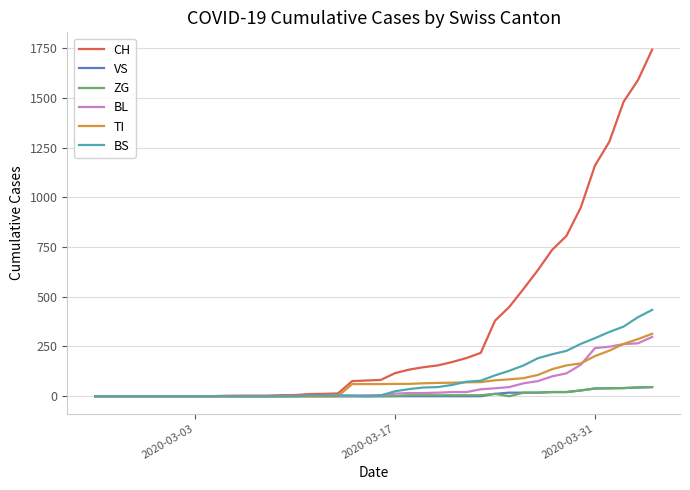

Is this an area chart (filled region under the line)?

No